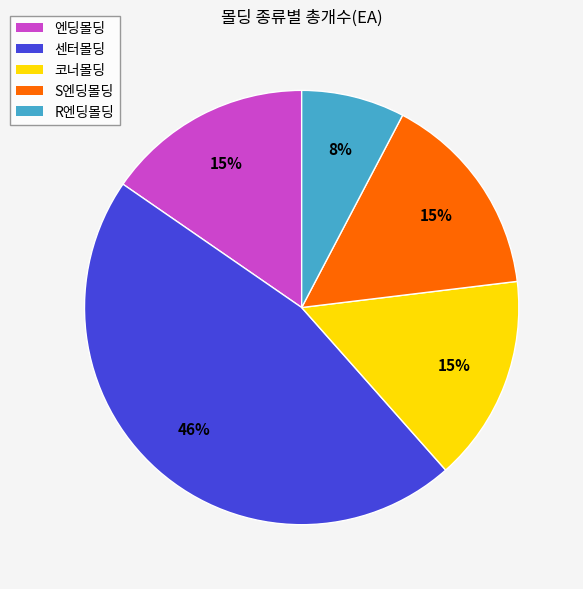

Do 코너몰딩 and R엔딩몰딩 together represent more than half of the pie?

No